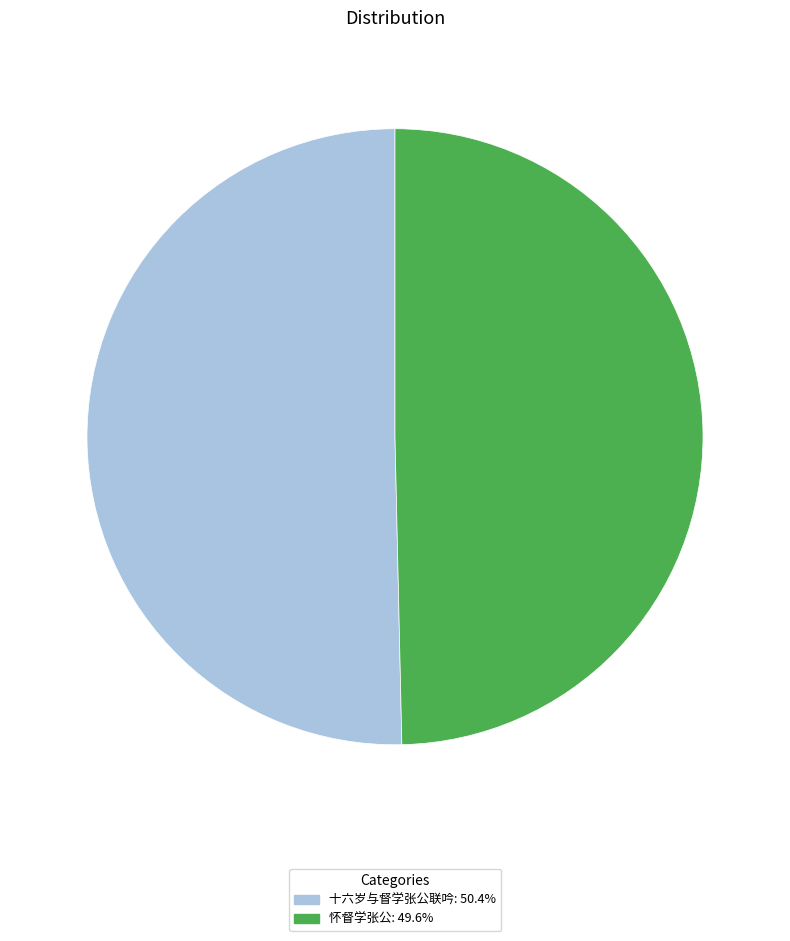

Does any single category account for the majority?

Yes